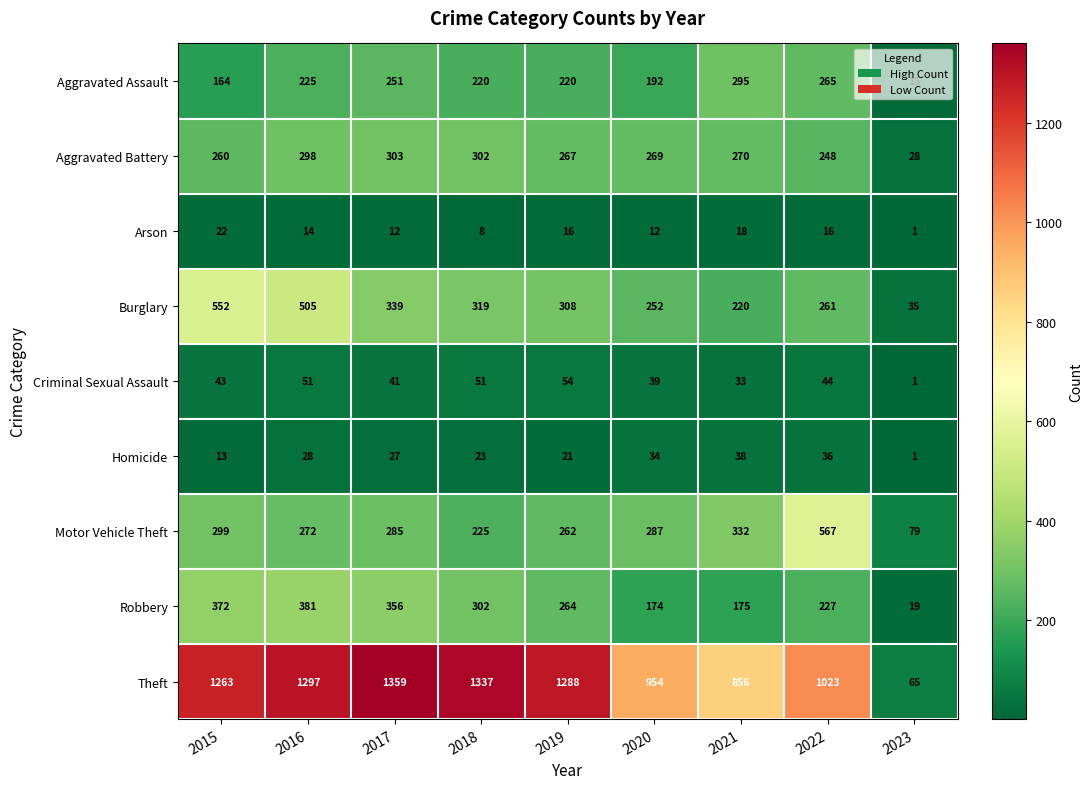

What is the difference between the Aggravated Assault values at 2015 and 2018?

56